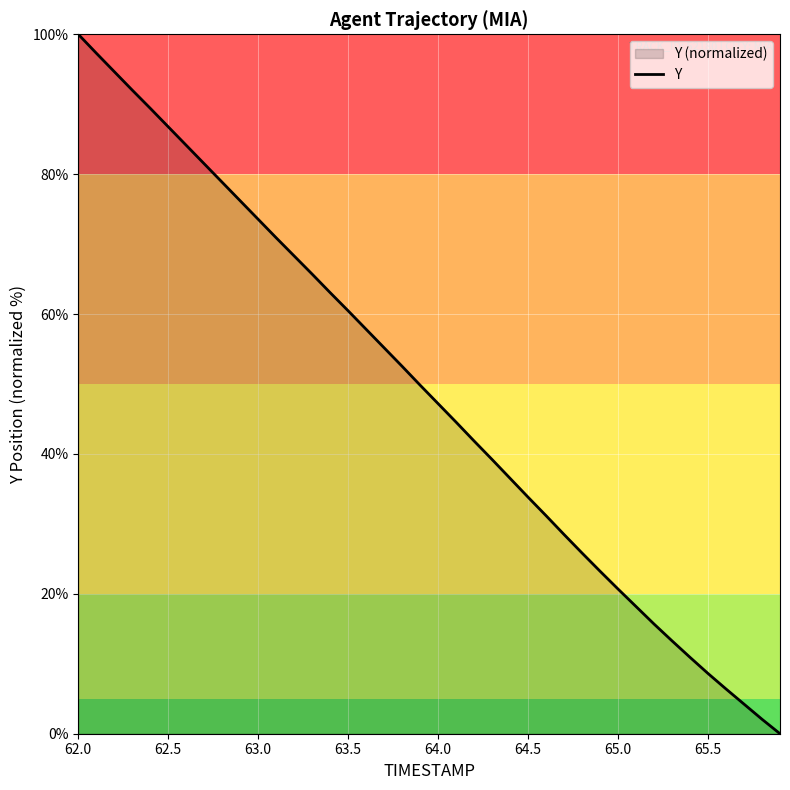

What is the greatest value displayed?

100.0